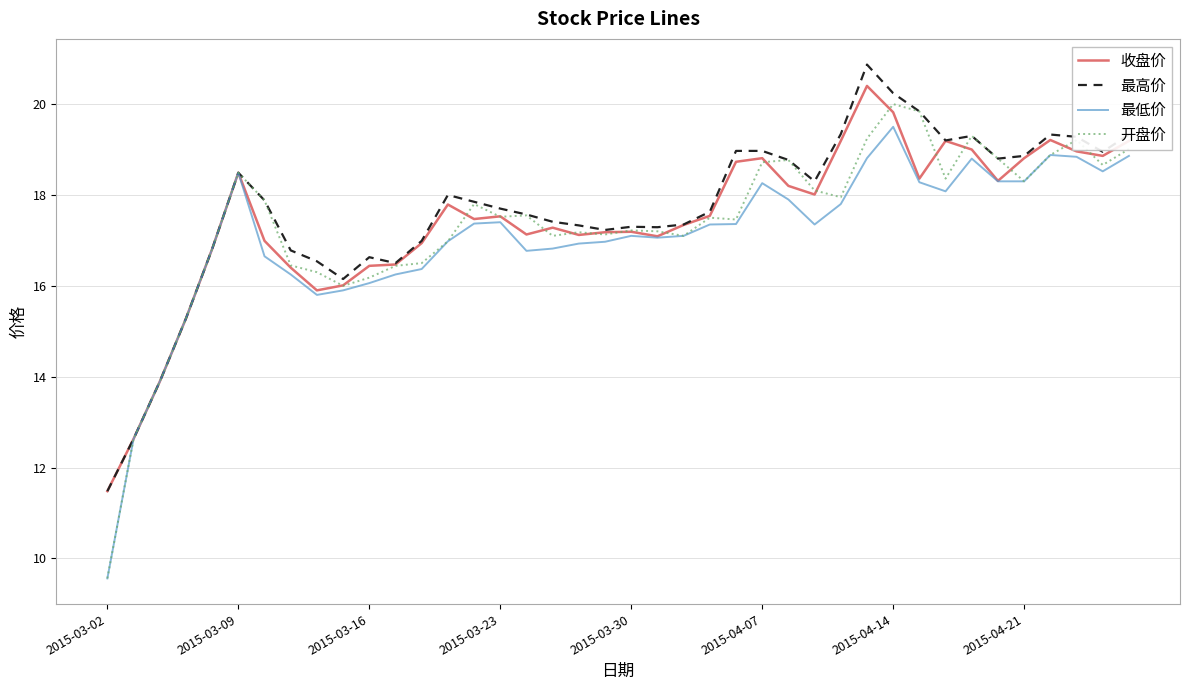

Which series has the widest spread of values?

开盘价